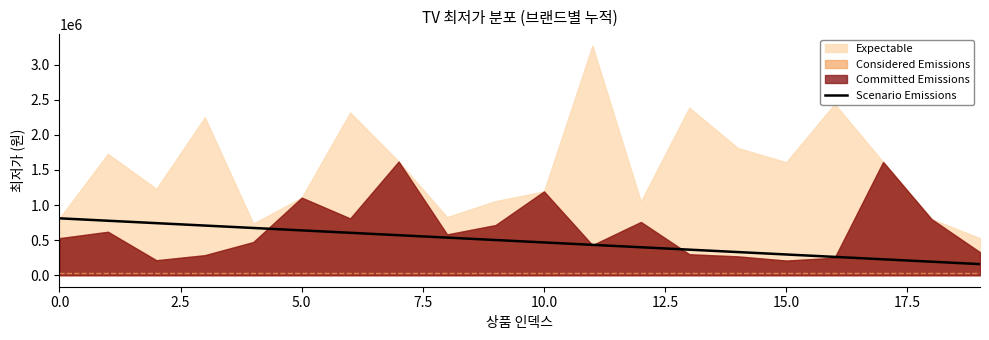

What is the maximum value for Scenario Emissions?

810530.0